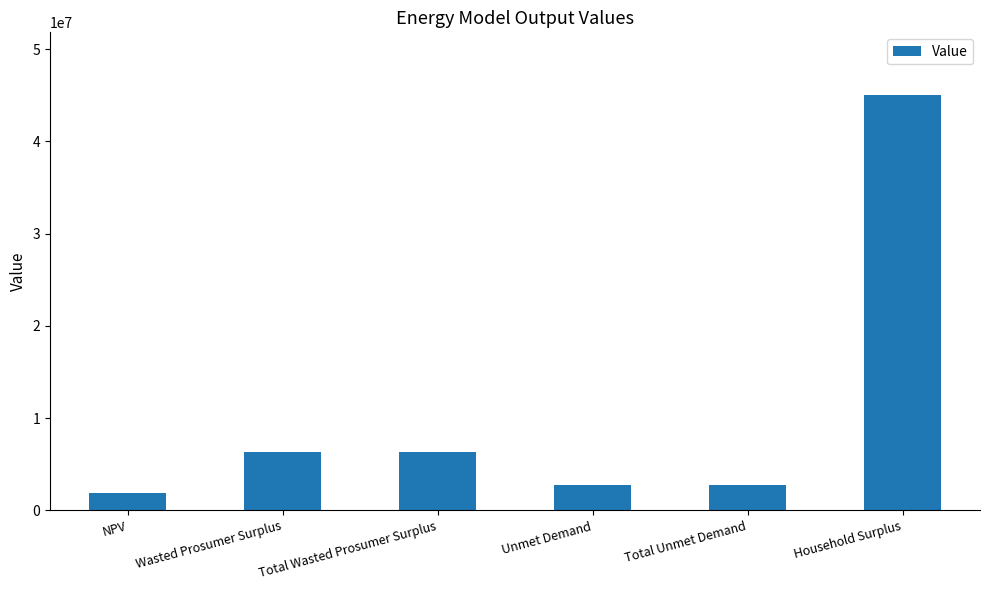

Which label corresponds to the largest value in the chart?

Household Surplus